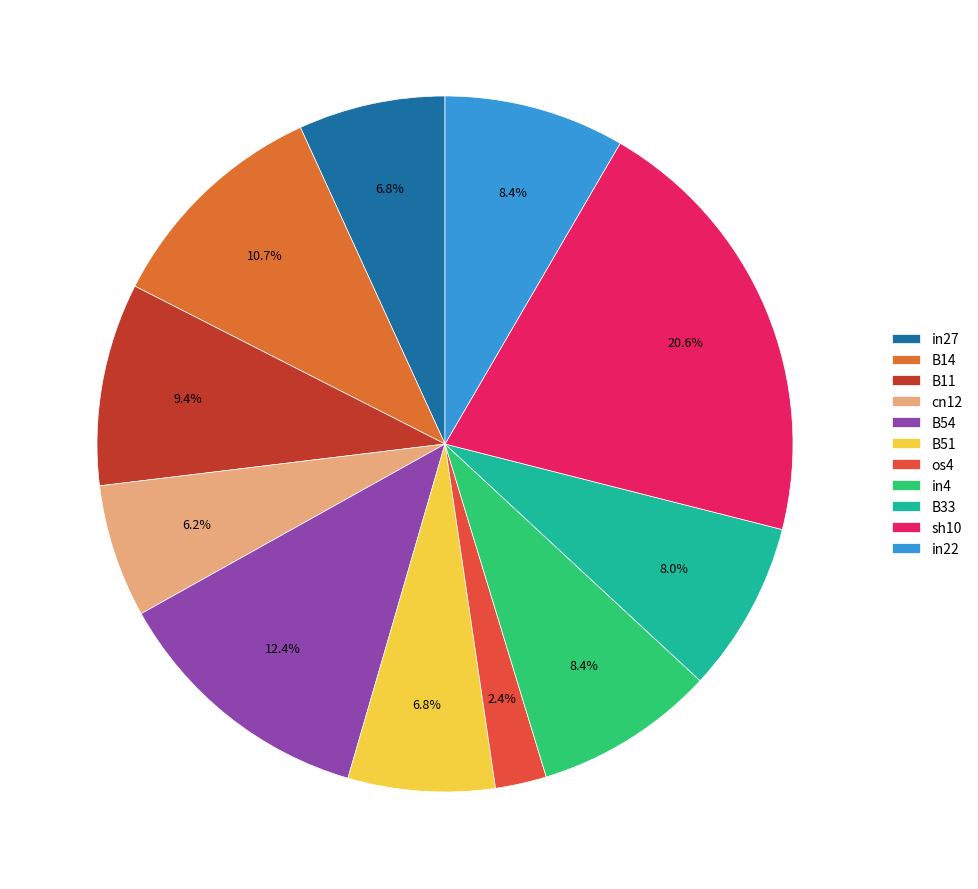

To the nearest percent, what is the difference between the in27 and cn12 slice percentages?

1%